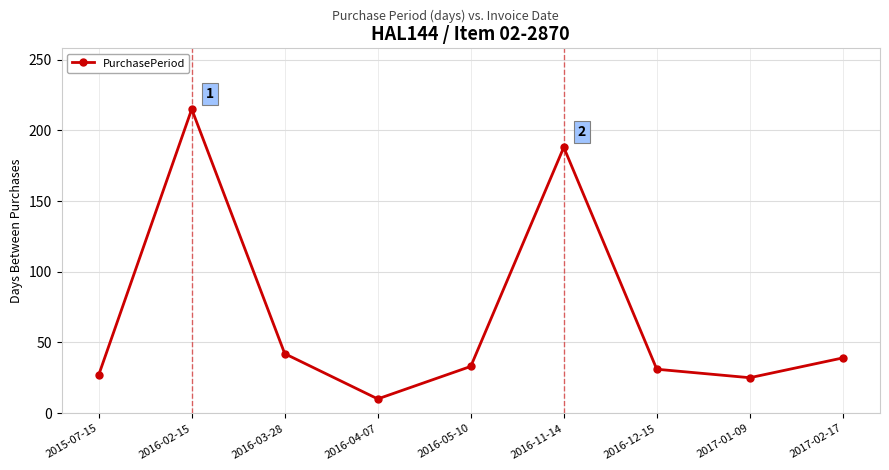

Is it true that the value at 2016-03-28 is 11?

False